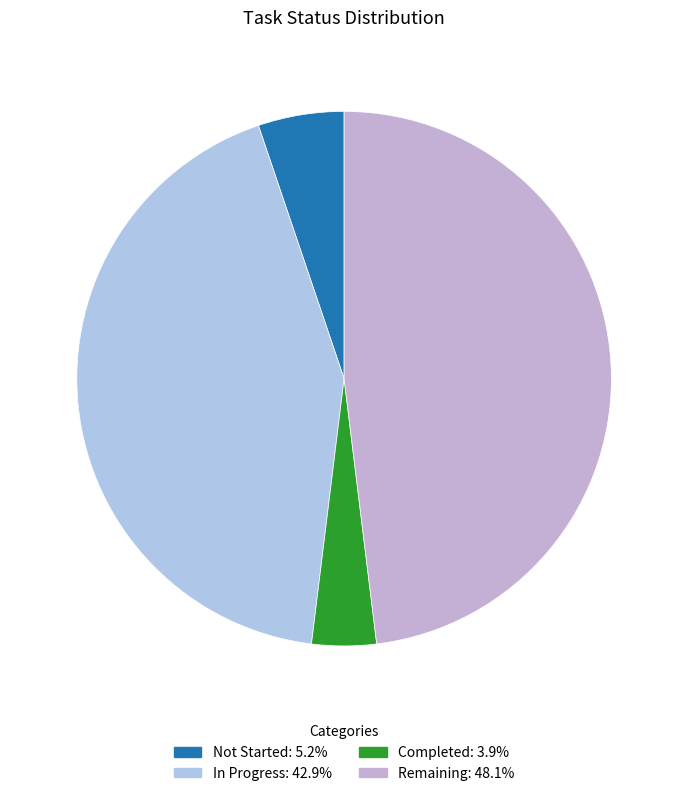

True or false: In Progress accounts for 43% of the total.

True